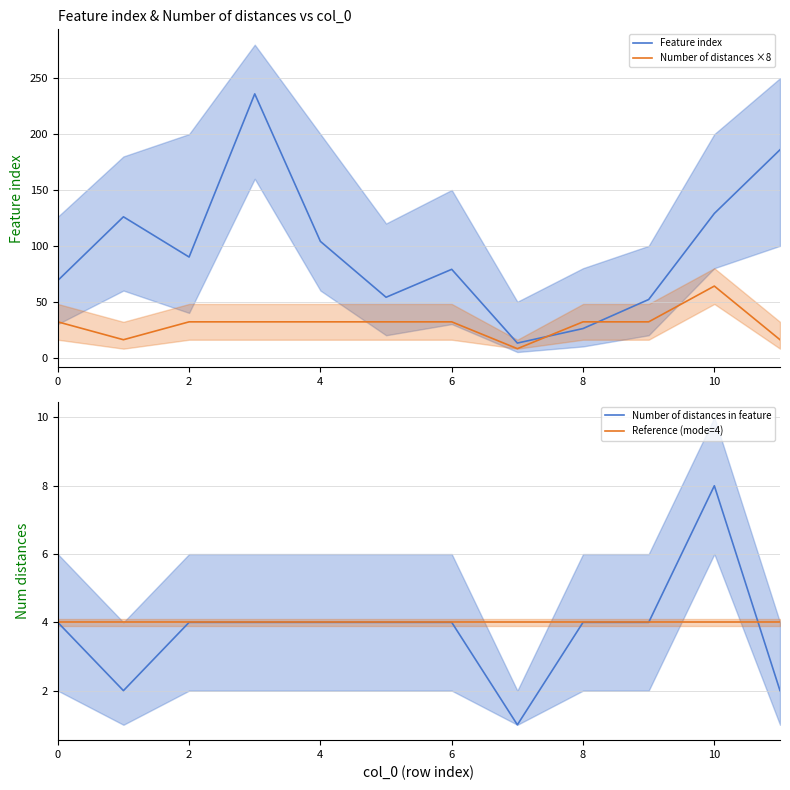

What is the maximum value for Feature index?

236